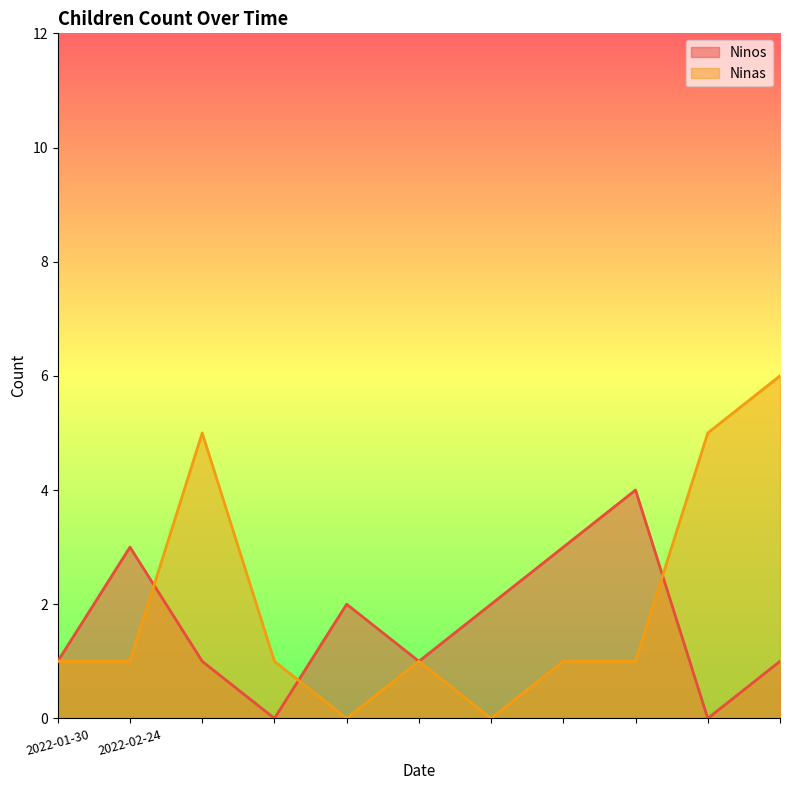

Does the chart display data point markers on the line(s)?

No